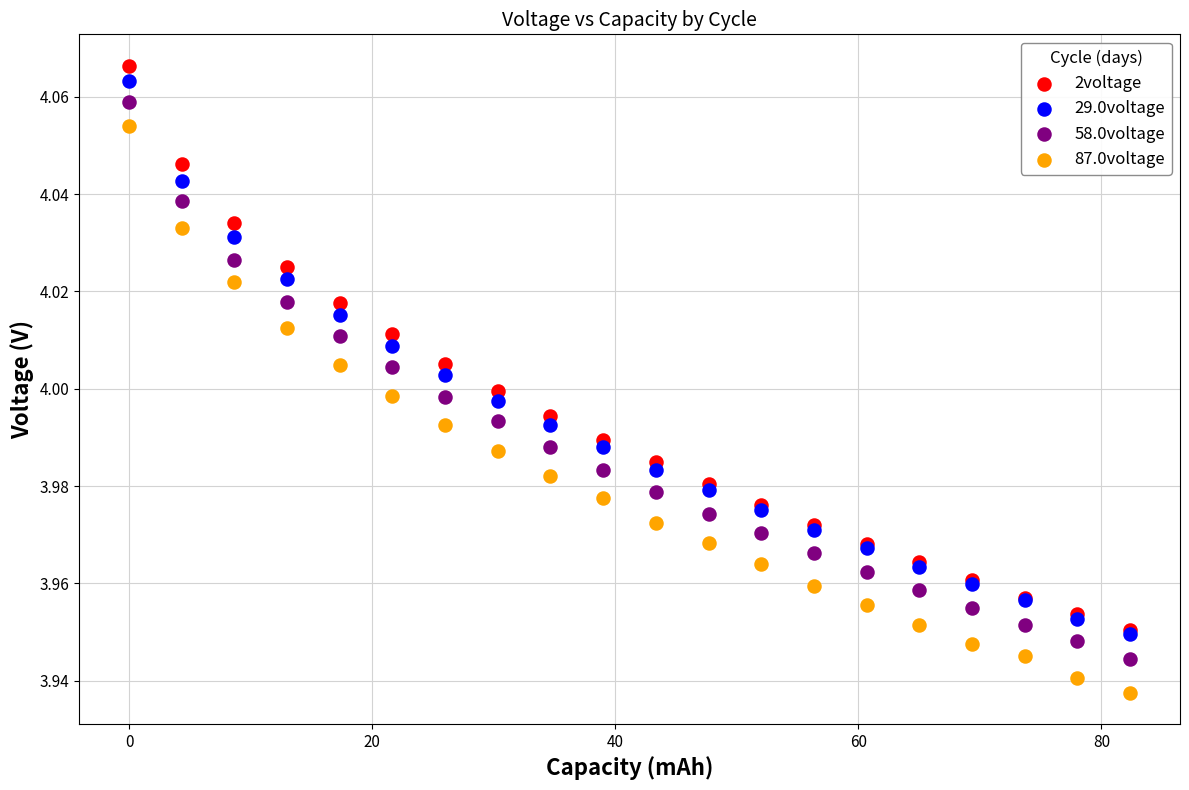

What are all the series names shown in the legend?

2voltage, 29.0voltage, 58.0voltage, 87.0voltage